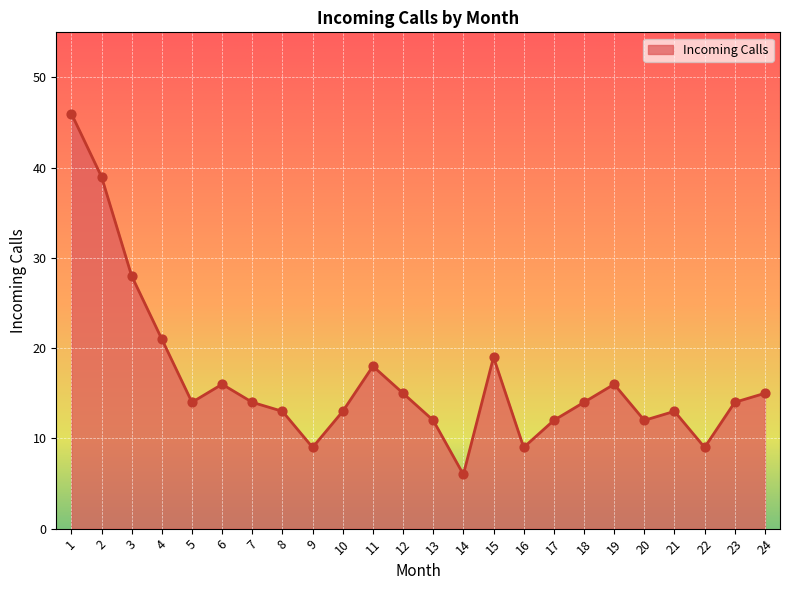

What is the change in value from 11 to 21?

-5